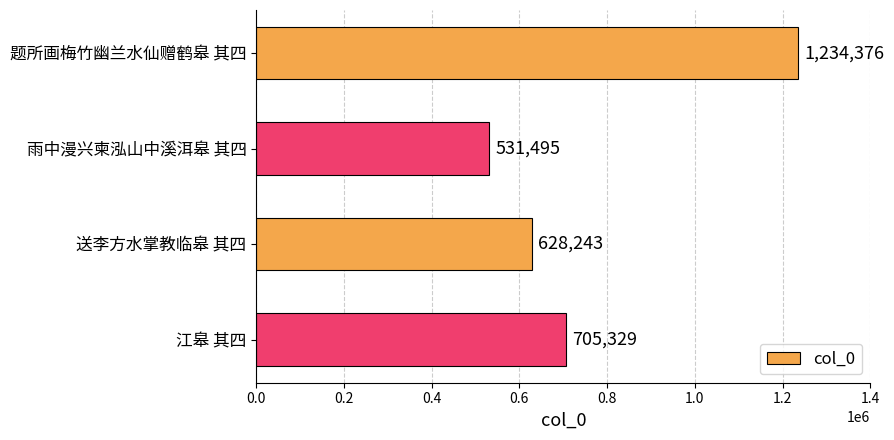

What is the sum of all values?

3099443